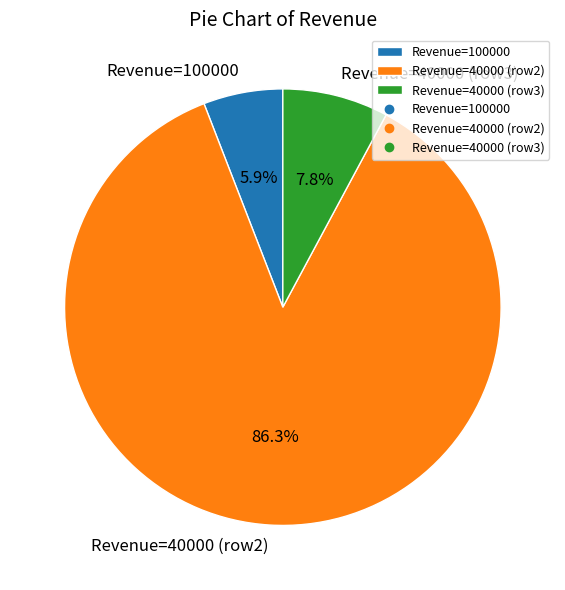

How much of the chart is everything except Revenue=40000 (row3)?

92.2%